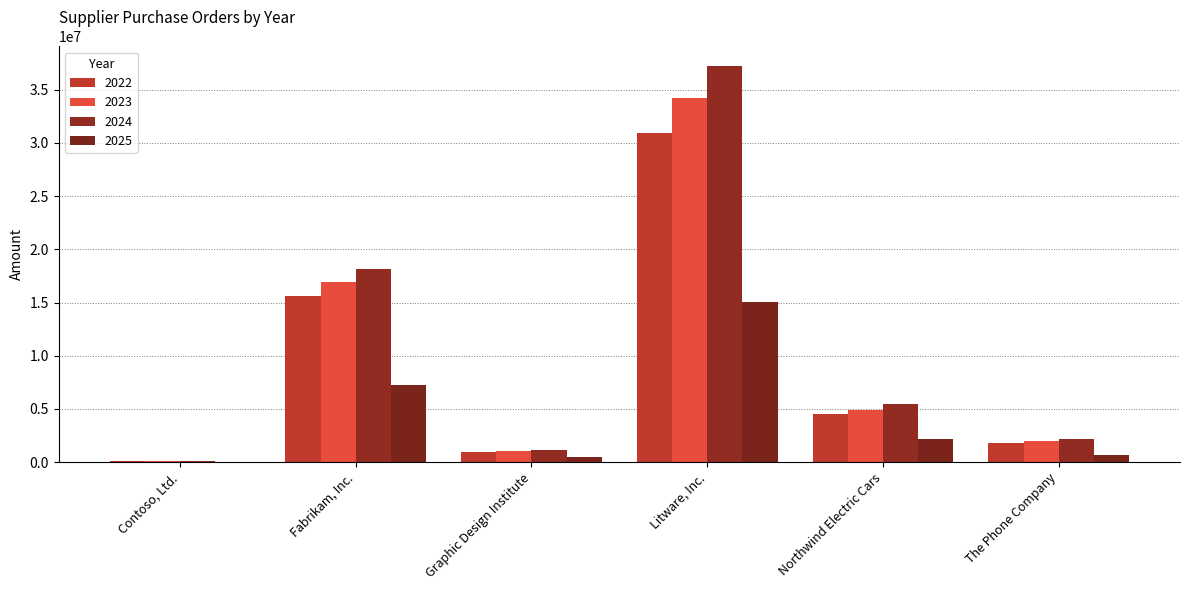

At which label is 2025 closest to 7538420?

Fabrikam, Inc.